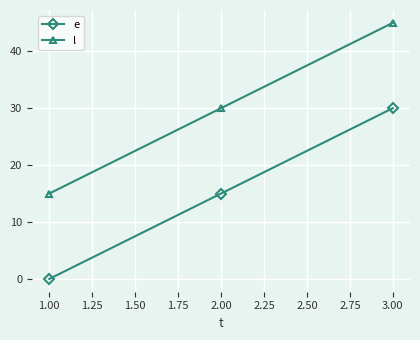

What is the sum of all e values?

45